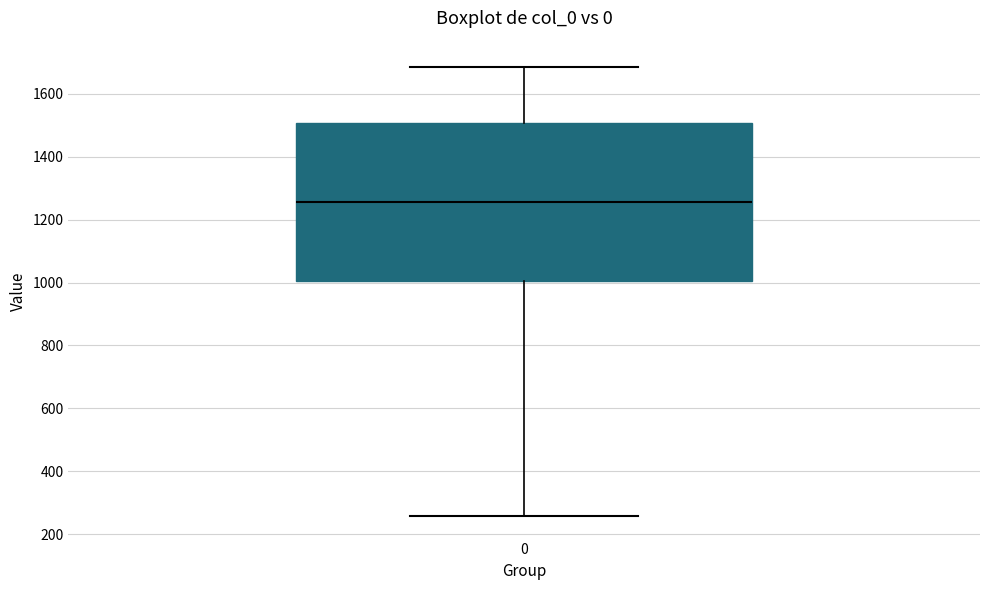

Where does the median line of the box at x = 0 sit on the y-axis? The values are not printed on the chart, so give them approximately, as read against the axis.

1260